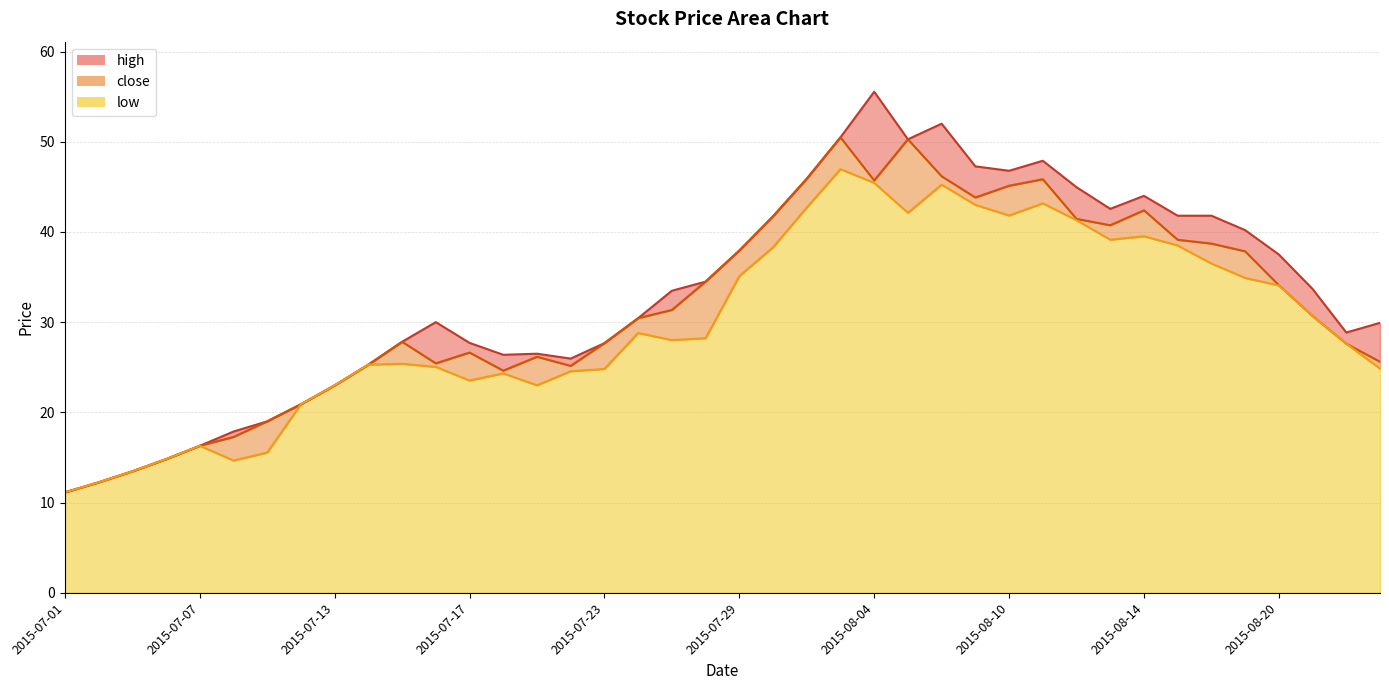

Which series has the largest total across all categories?

high